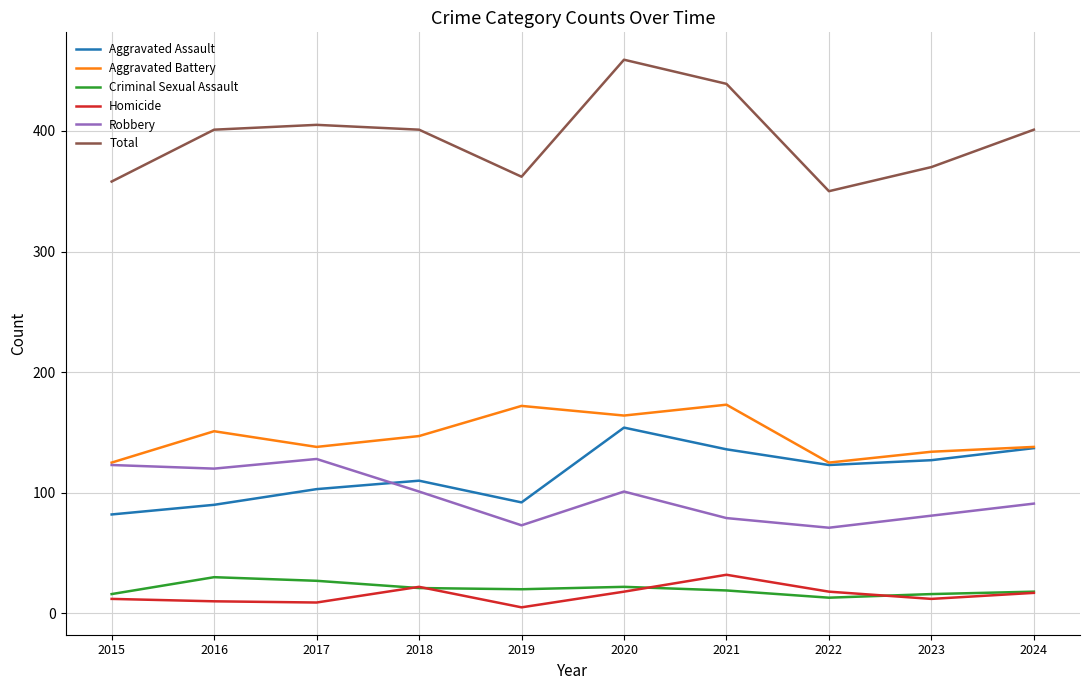

Which series has the largest range (max minus min)?

Total